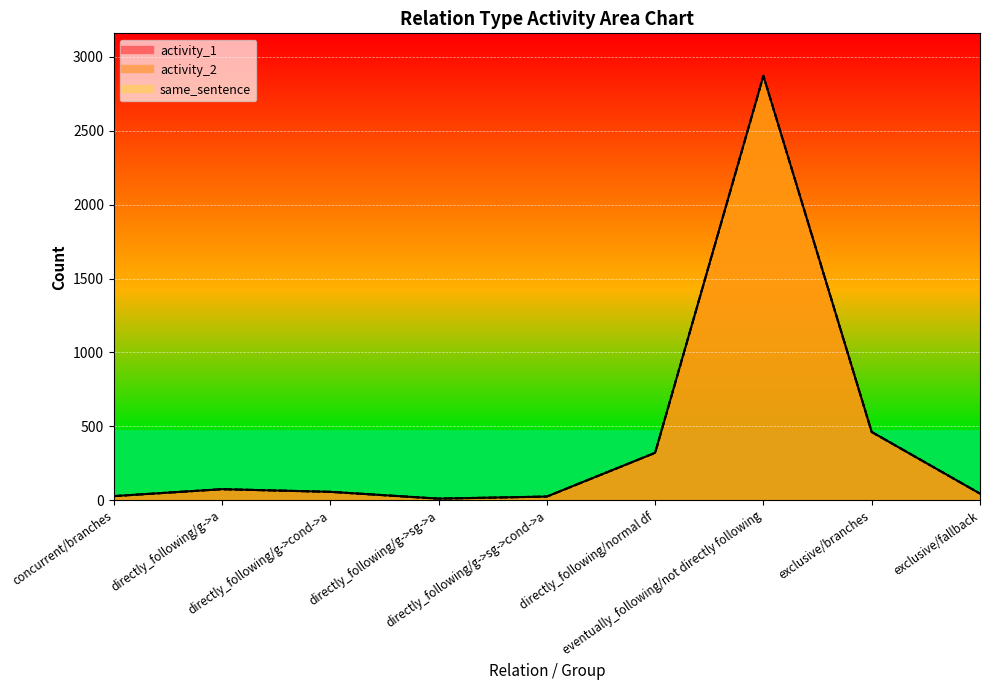

How many lines are shown in the chart?

3